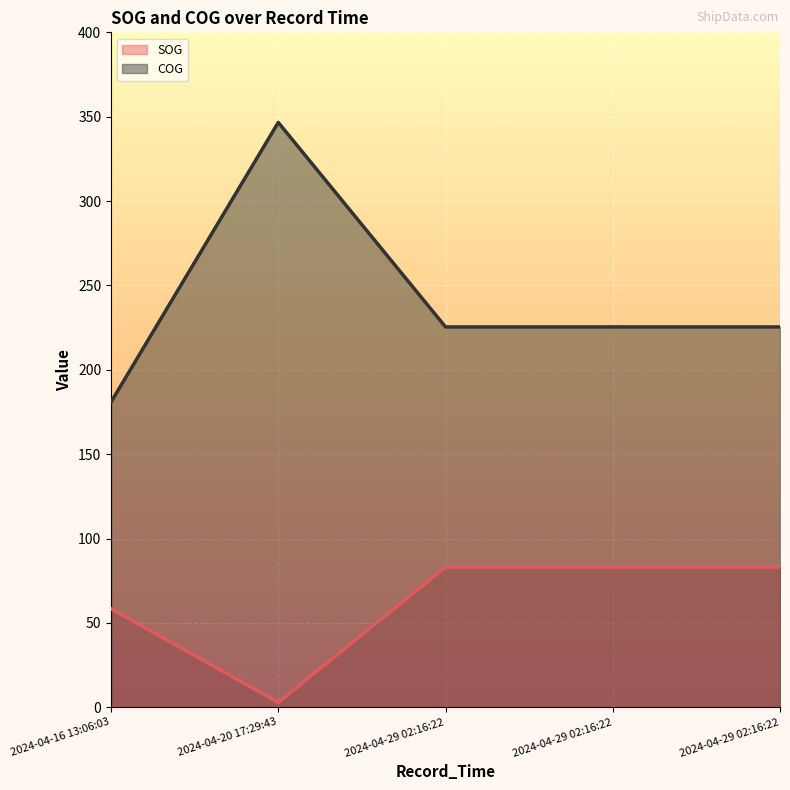

At which category does the chart reach its minimum across all series?

2024-04-20 17:29:43